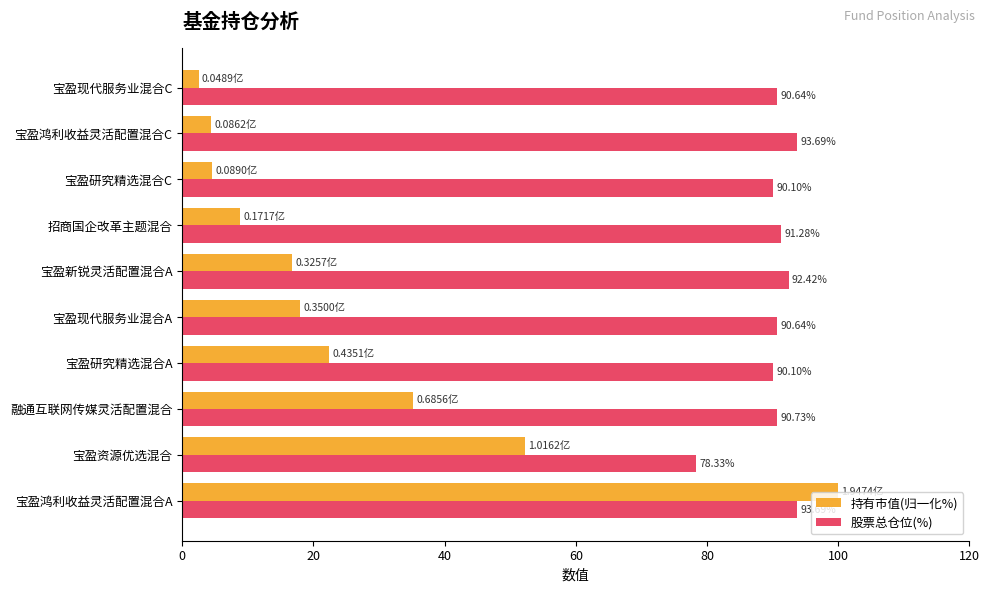

Rank the series by their average value, from lowest to highest.

持有市值(归一化%), 股票总仓位(%)